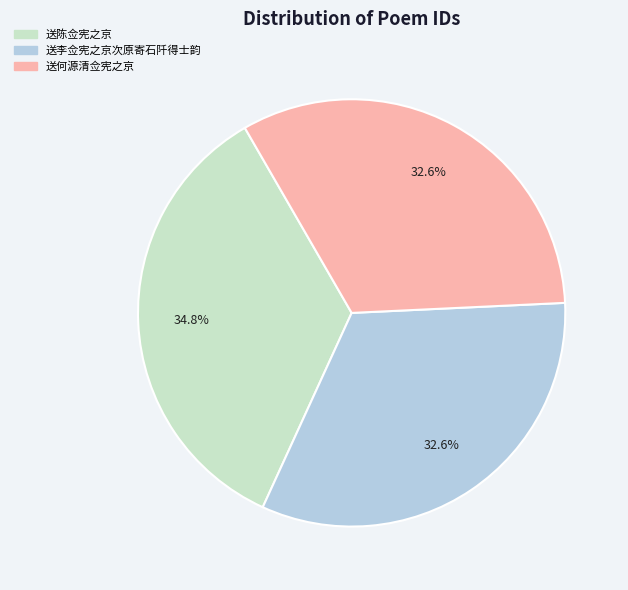

Does 送何源清佥宪之京 account for over 50% of the chart?

No